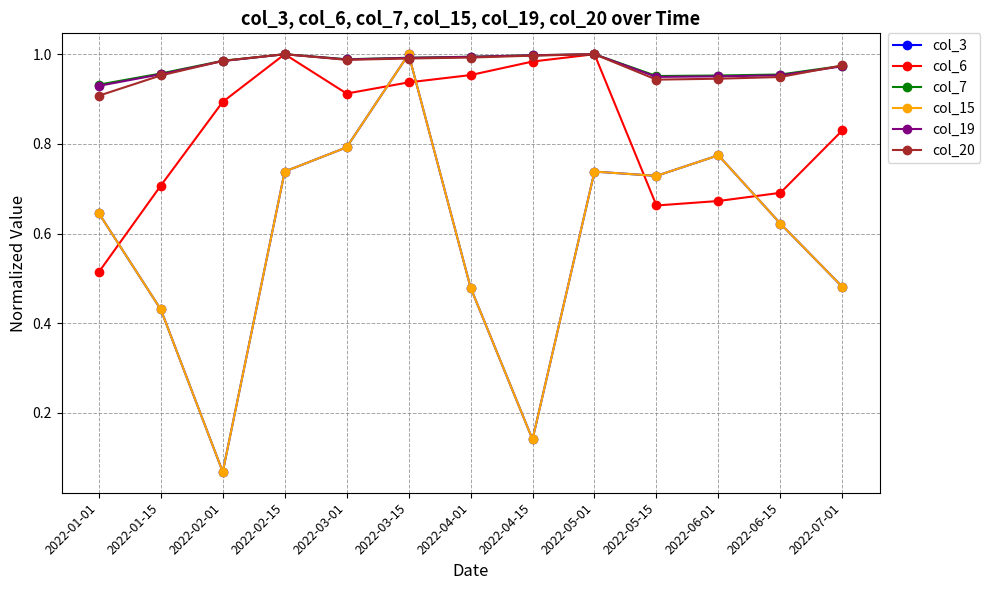

Does the chart have visible grid lines?

Yes